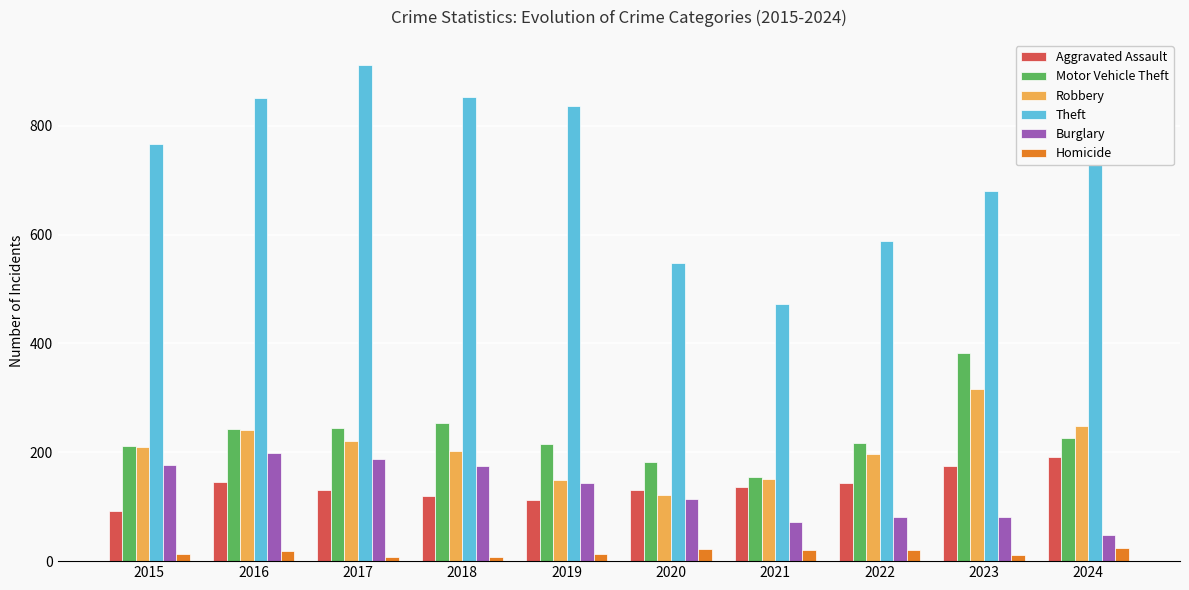

Rank the series at 2022 from lowest to highest value.

Homicide, Burglary, Aggravated Assault, Robbery, Motor Vehicle Theft, Theft